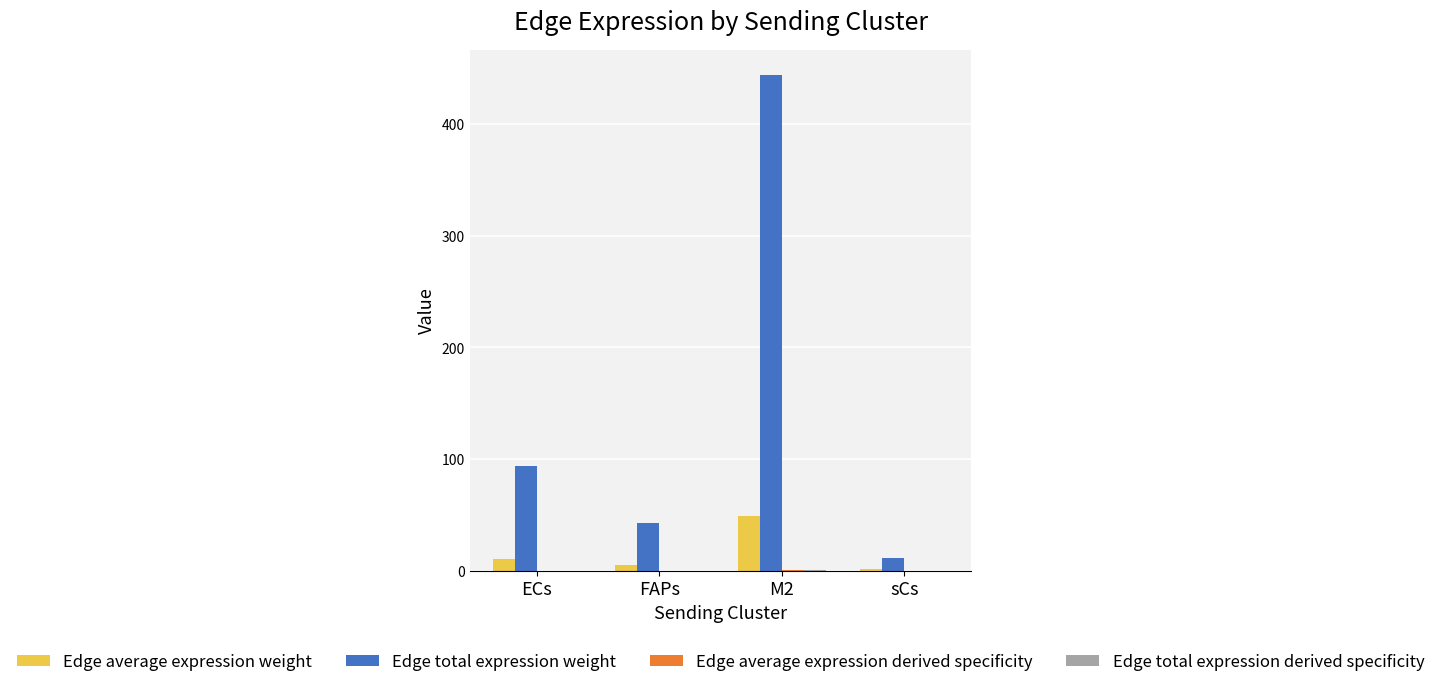

How many series are shown in this chart?

4